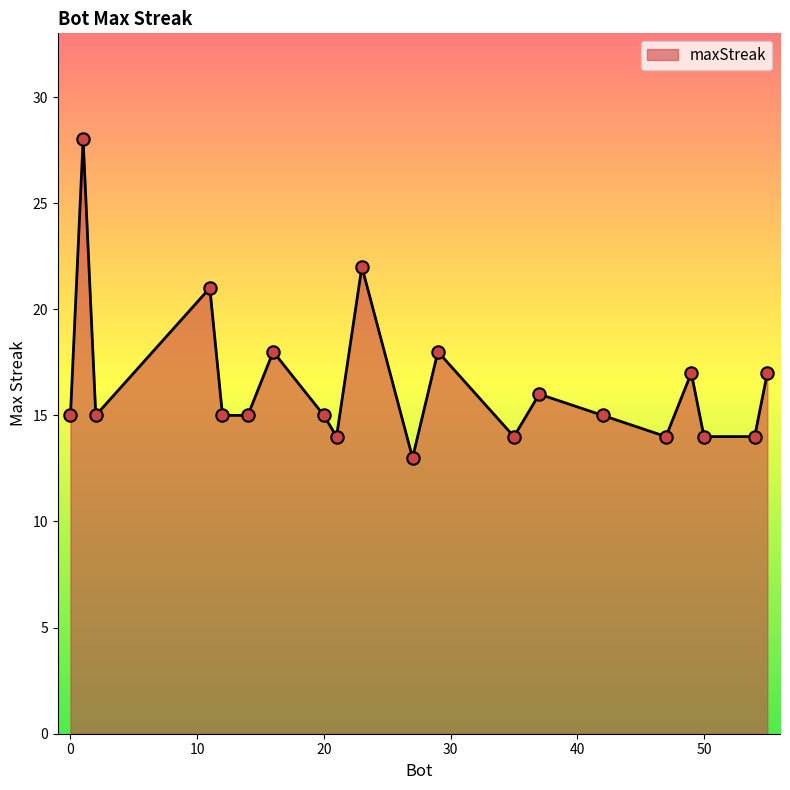

What is the difference between the maximum and minimum values?

15